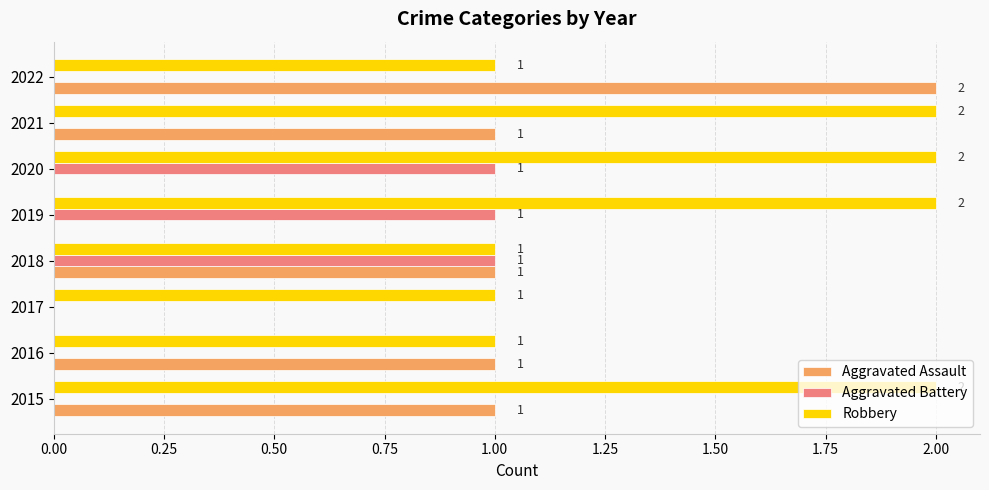

How many Robbery values are between 1 and 2?

8